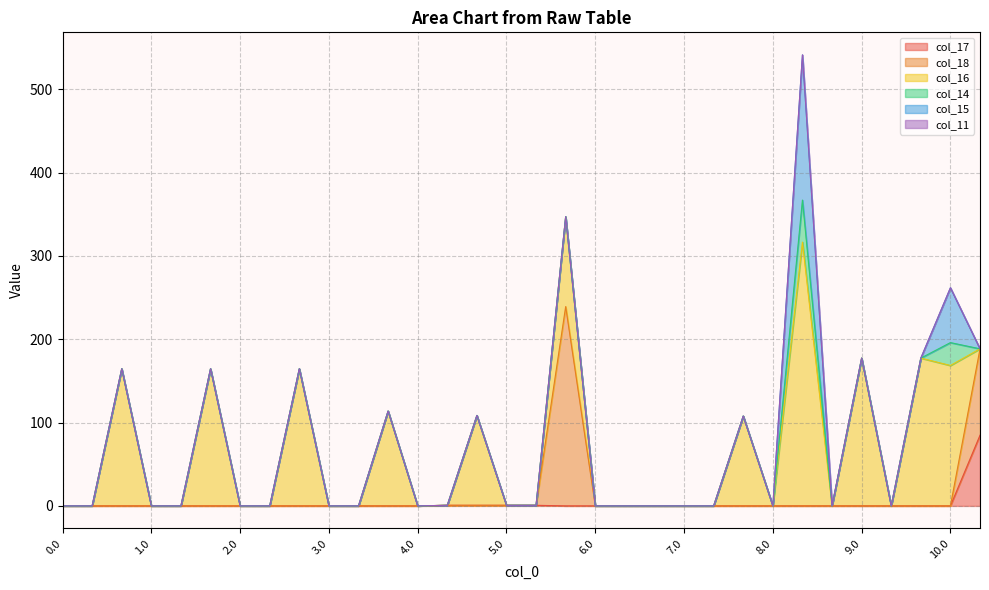

True or false: col_14 and col_16 intersect in this chart.

False